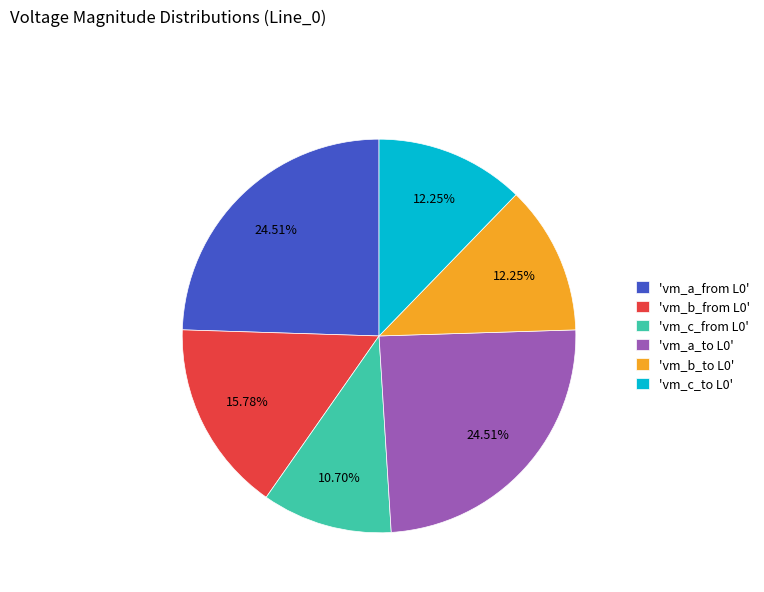

Is 'vm_c_from L0' the majority of the pie?

No